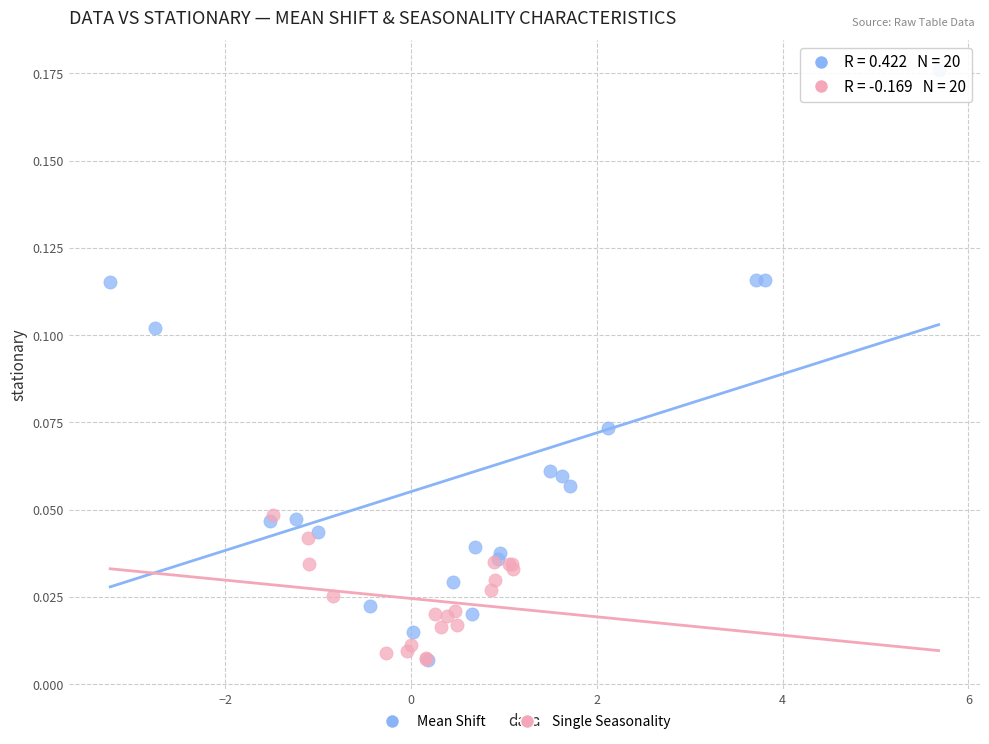

Which series has the widest spread of Y values?

Mean Shift